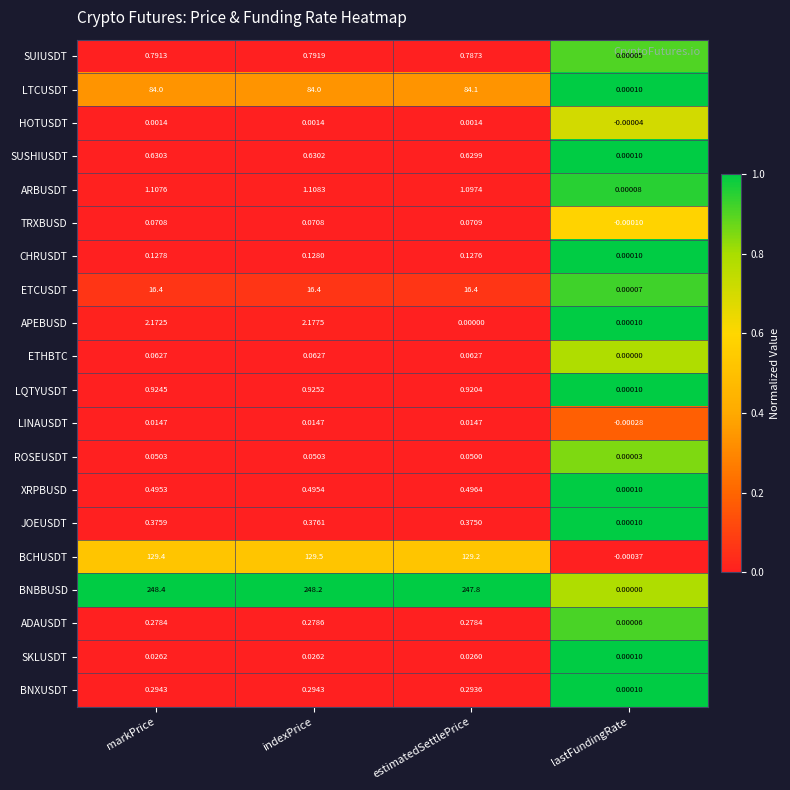

Between indexPrice and estimatedSettlePrice, which series saw the biggest shift?

APEBUSD